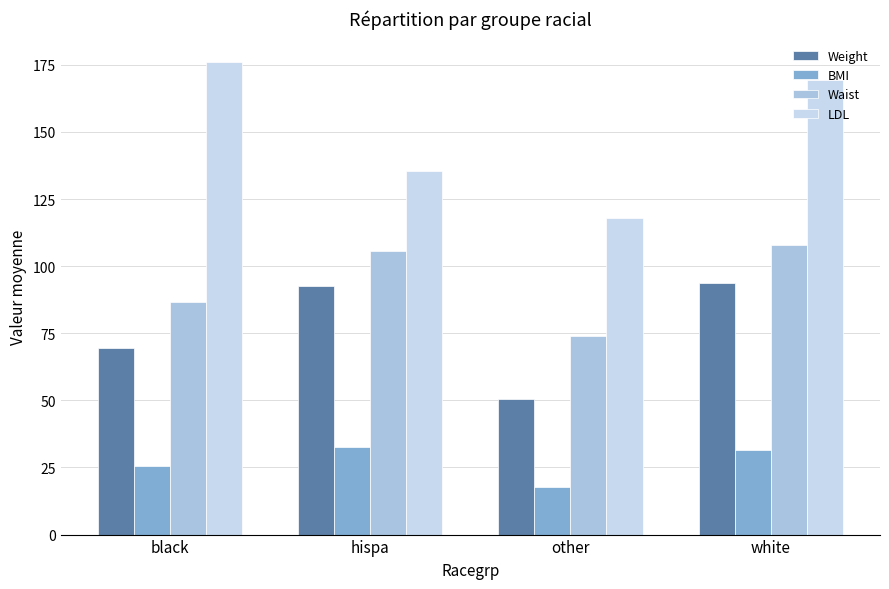

What is the spread (max minus min) of values at other?

100.2